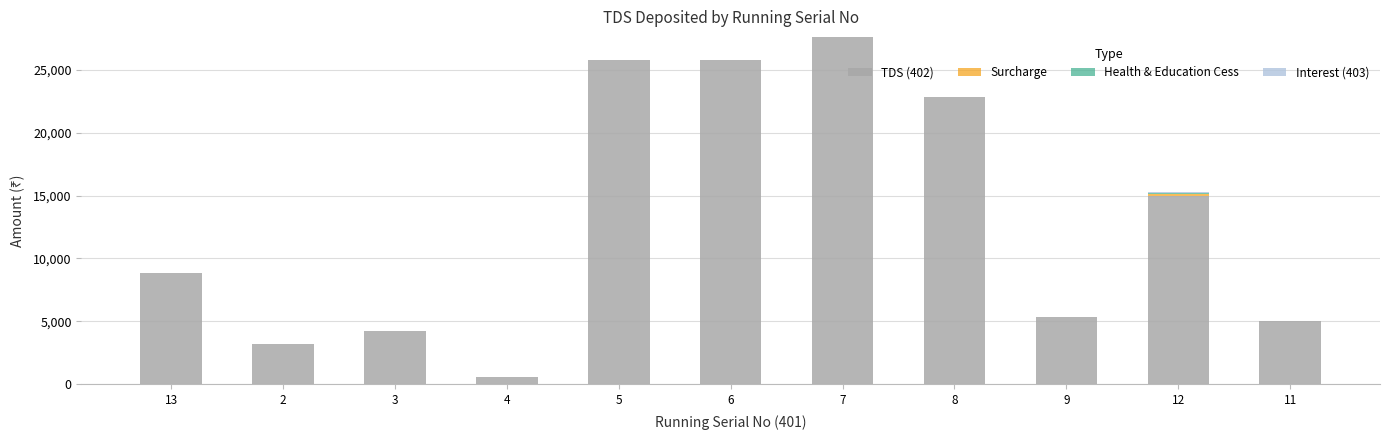

What position from the left is 12?

10